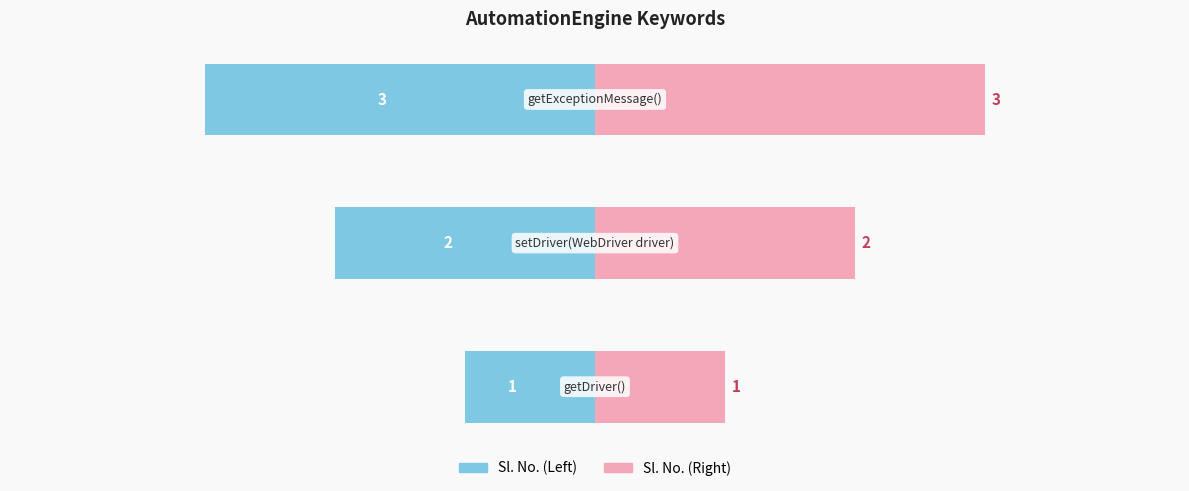

List the series in order of their peak value, highest first.

Sl. No. (Right), Sl. No. (Left)